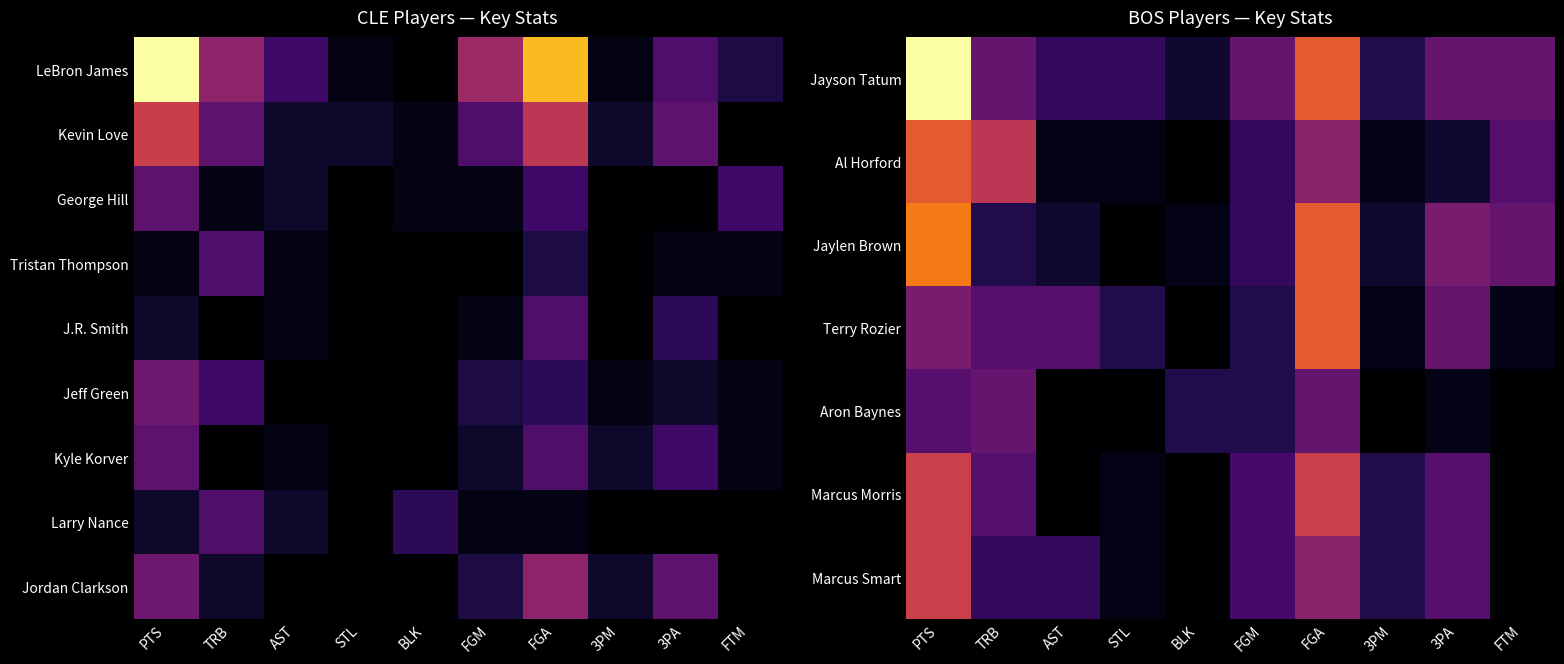

What is the total value across all series at FGM?

35